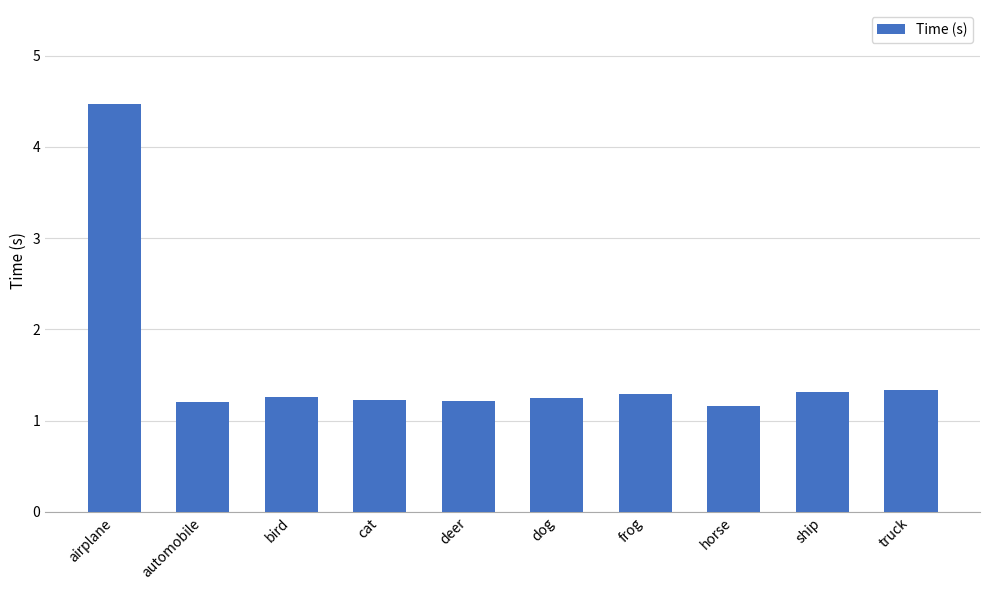

Which category has the lowest value across all series?

horse